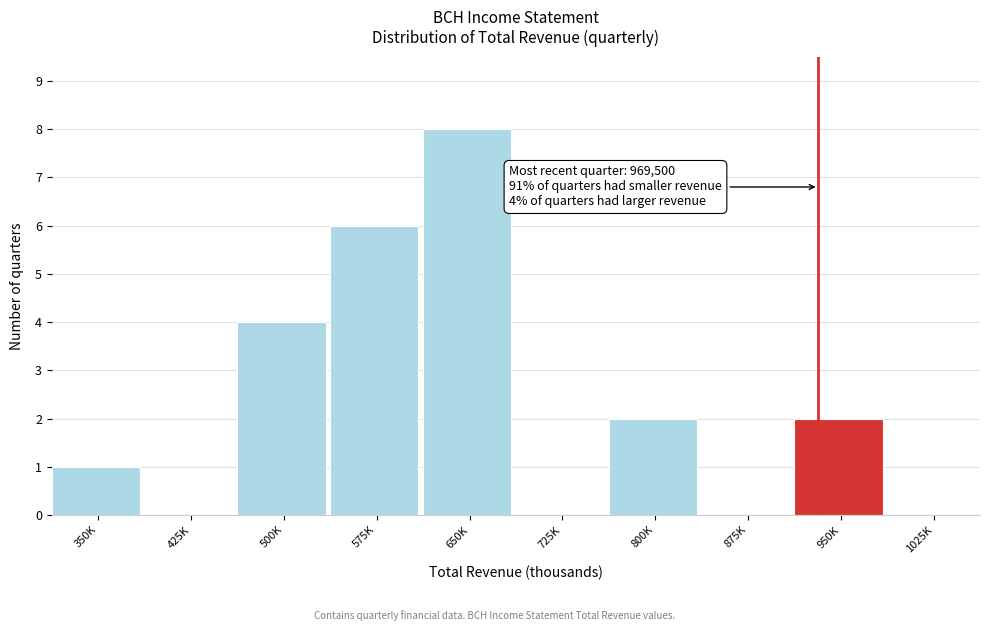

At which category does the chart reach its peak across all series?

650K